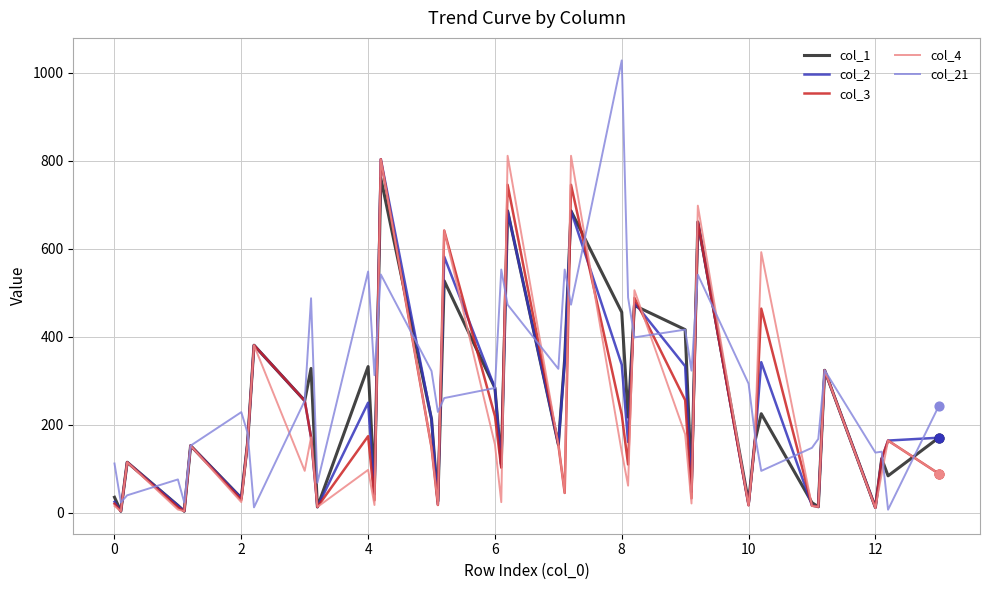

Which series has the widest spread of values?

col_21